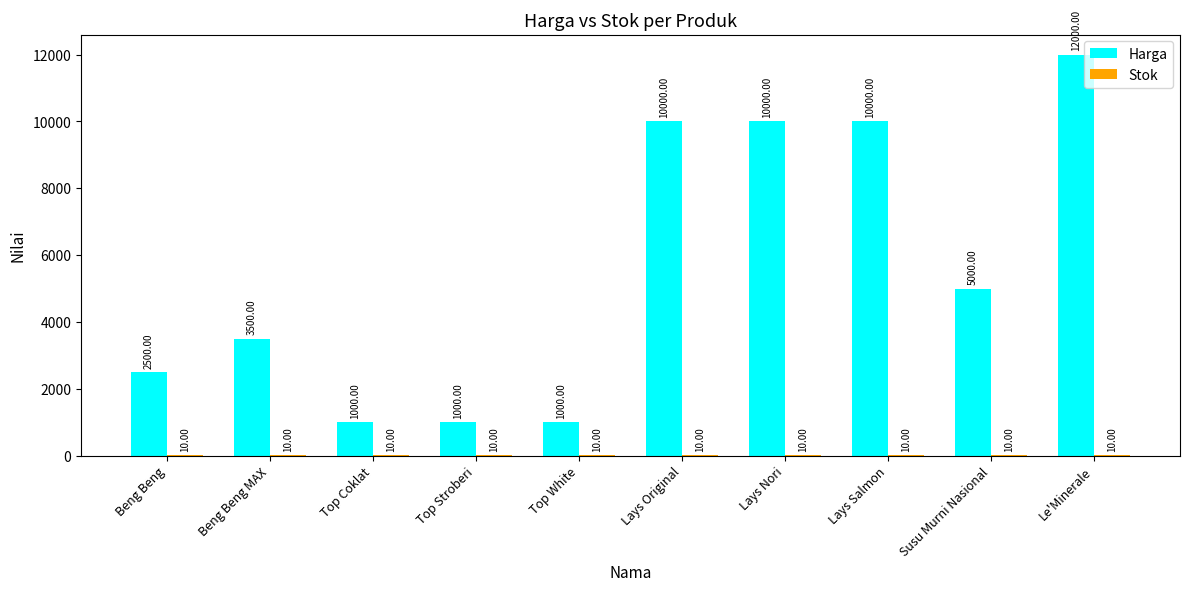

At which label is Harga closest to 6500?

Susu Murni Nasional